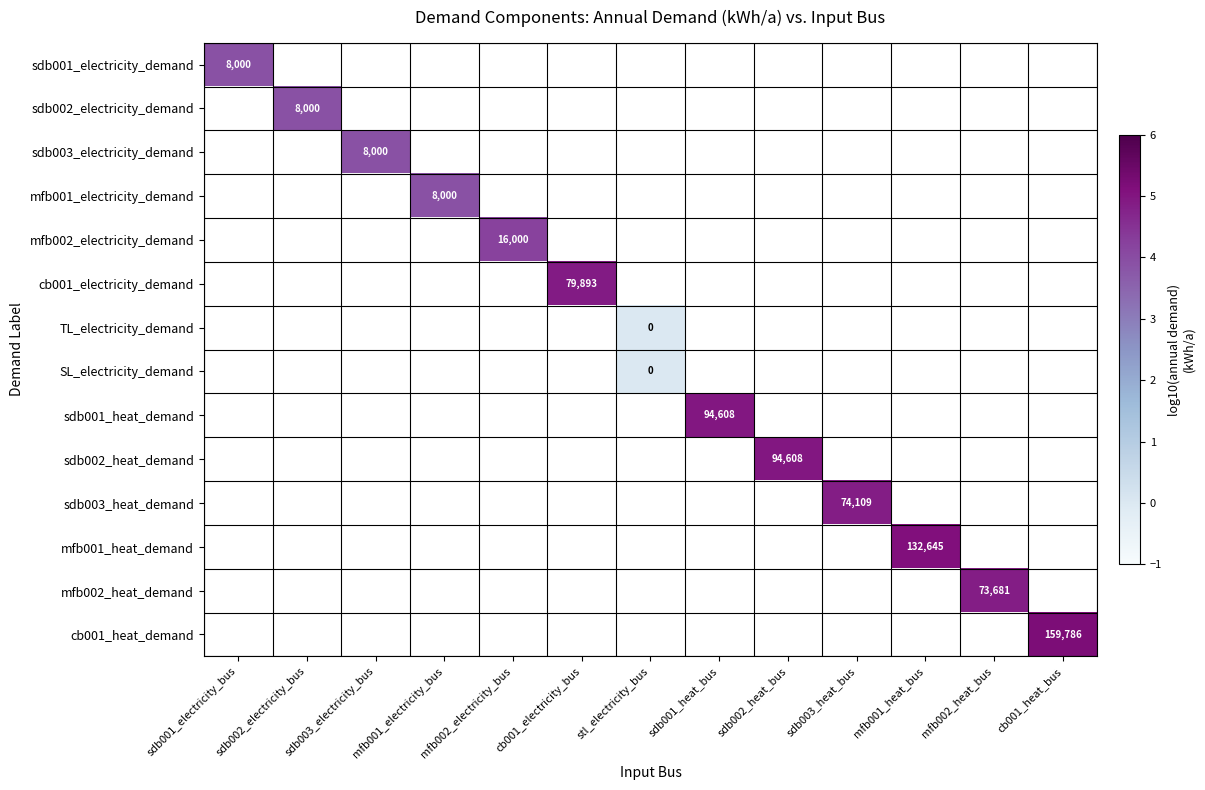

Between stl_electricity_bus and mfb001_heat_bus, which is larger?

mfb001_heat_bus